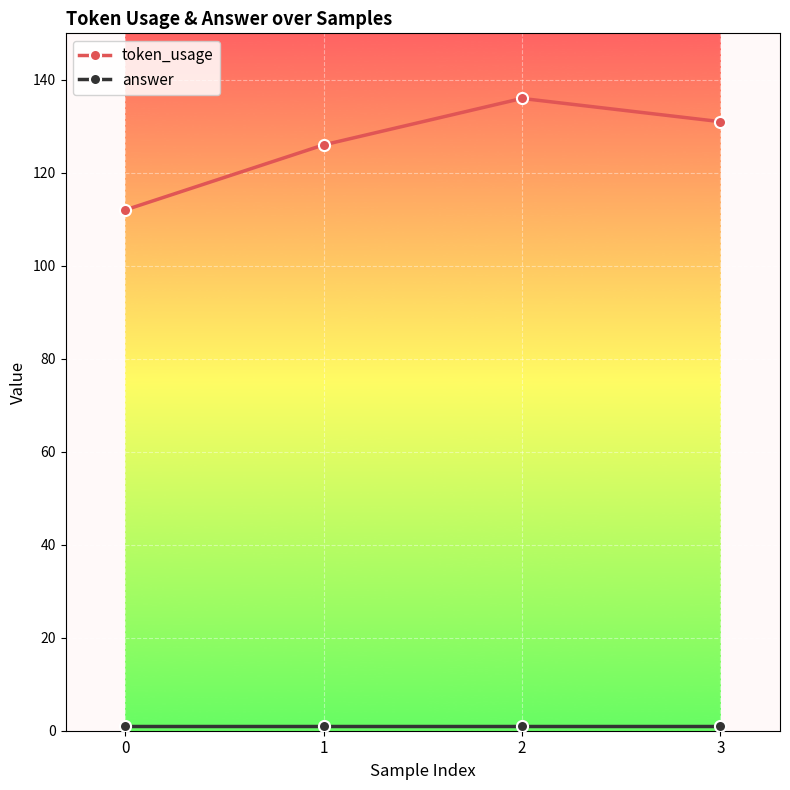

In token_usage, how many points are higher than both neighbors (excluding endpoints)?

1